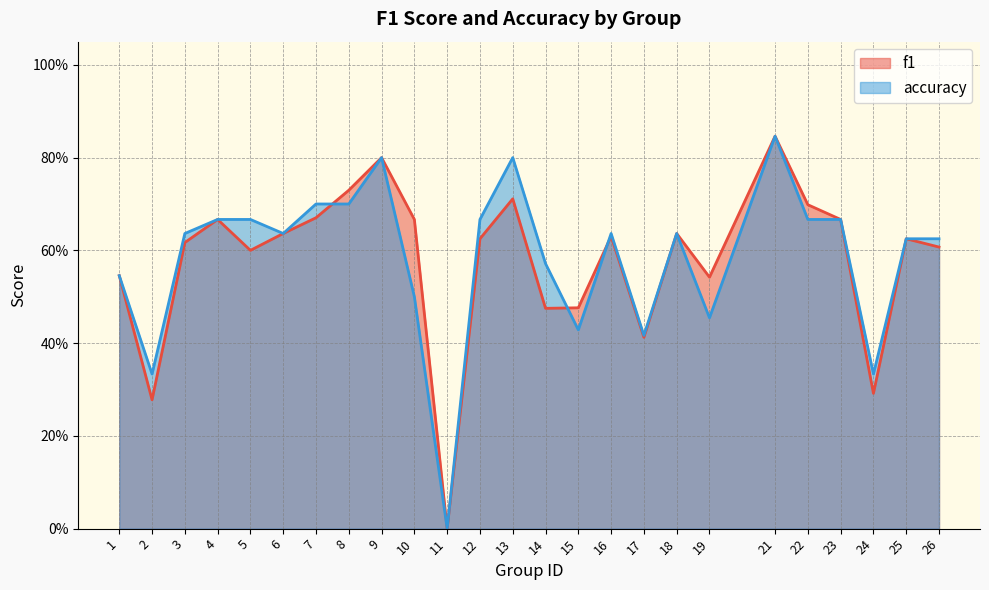

What are all the series names shown in the legend?

f1, accuracy